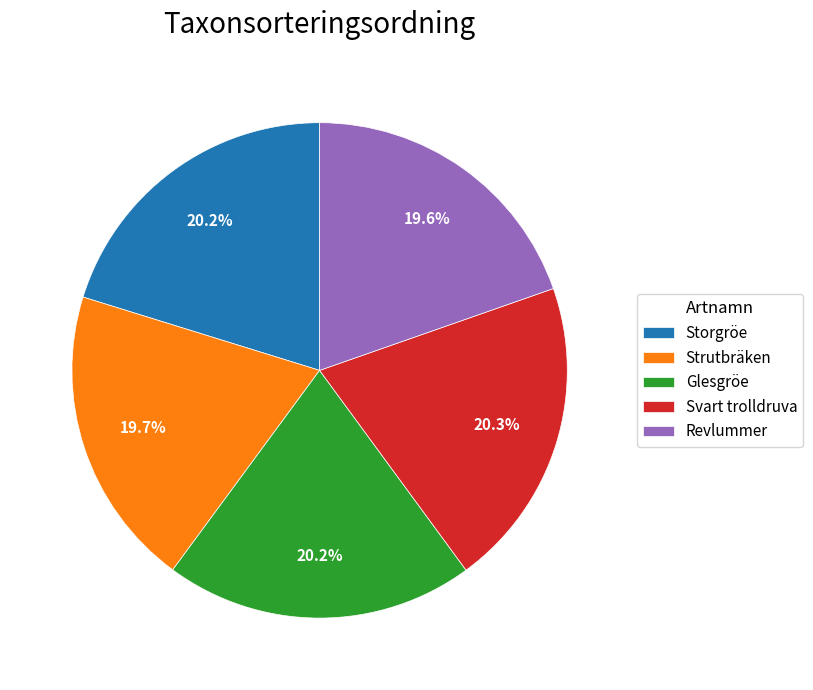

Is Revlummer the majority of the pie?

No